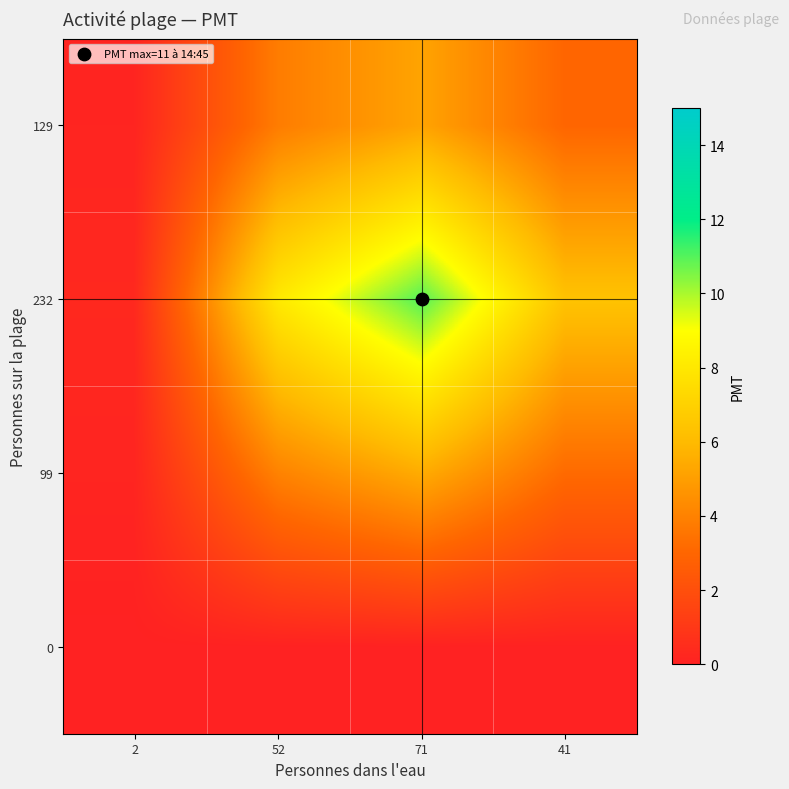

What is the spread (max minus min) of values at 41?

6.4